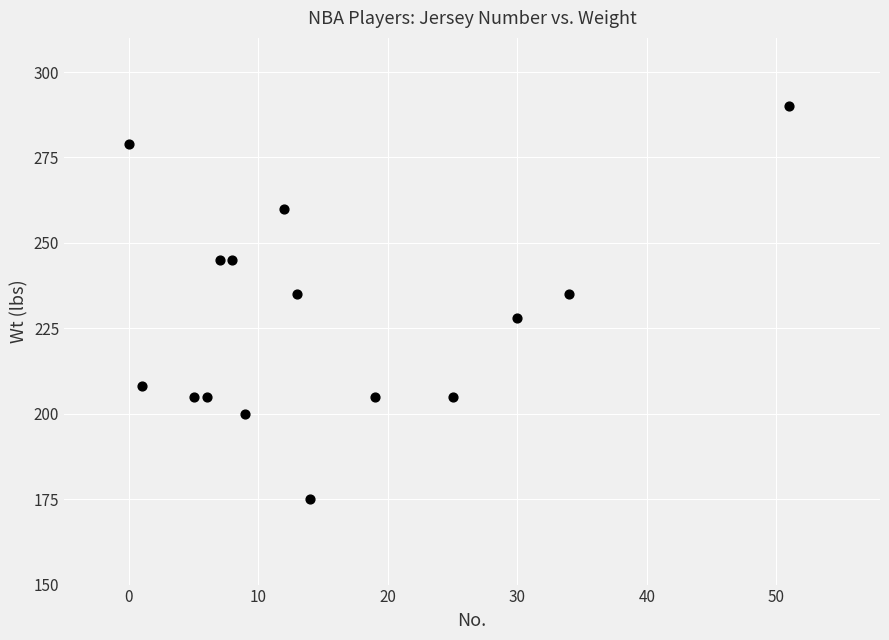

What is the range of X values (max minus min)?

51